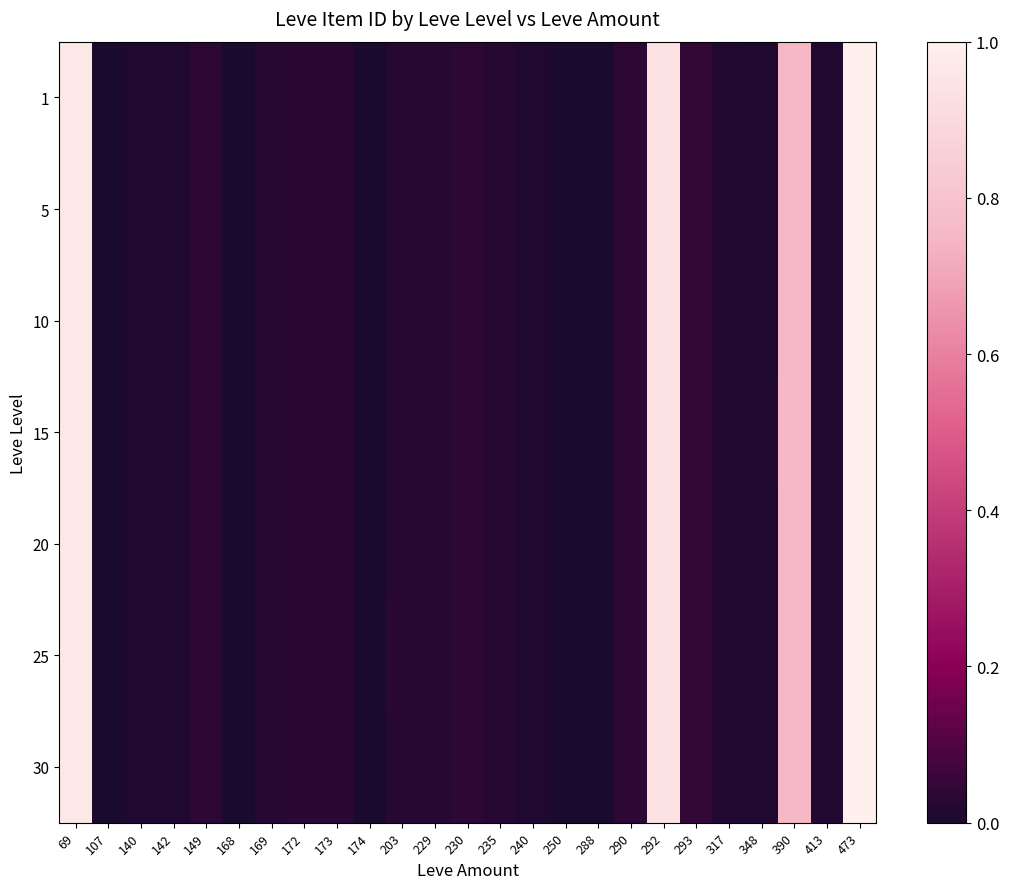

Which category has the highest value across all series?

473